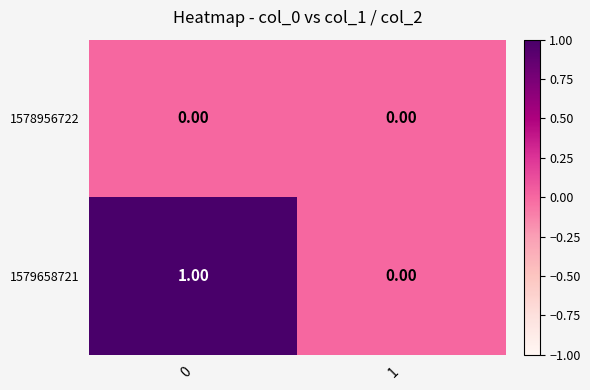

Is the value of 1579658721 at 0 greater than the value of 1578956722 at 0?

Yes